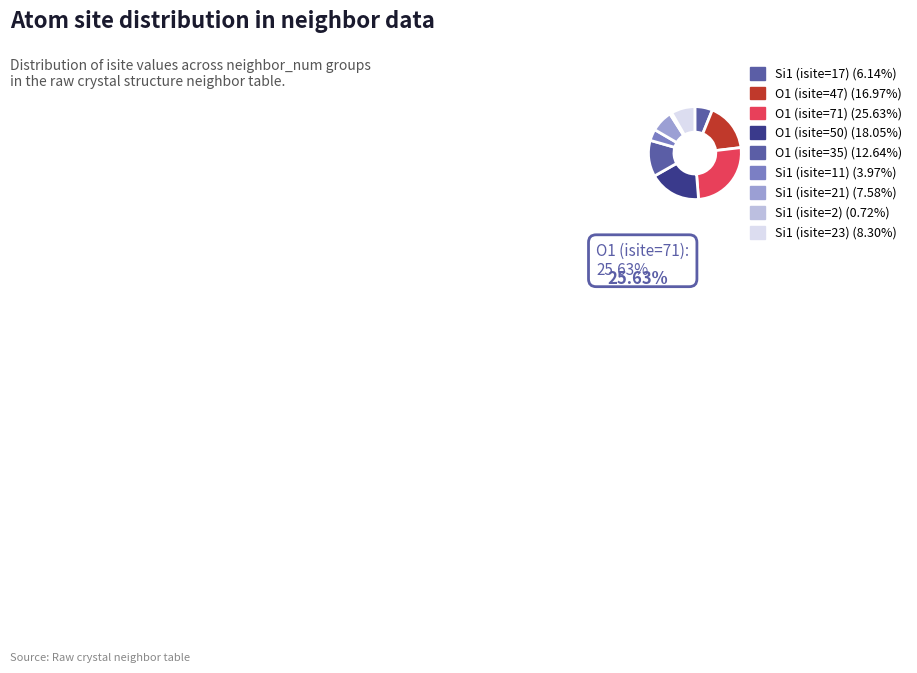

The O1 (isite=71) slice represents 11% of the pie. True or false?

False